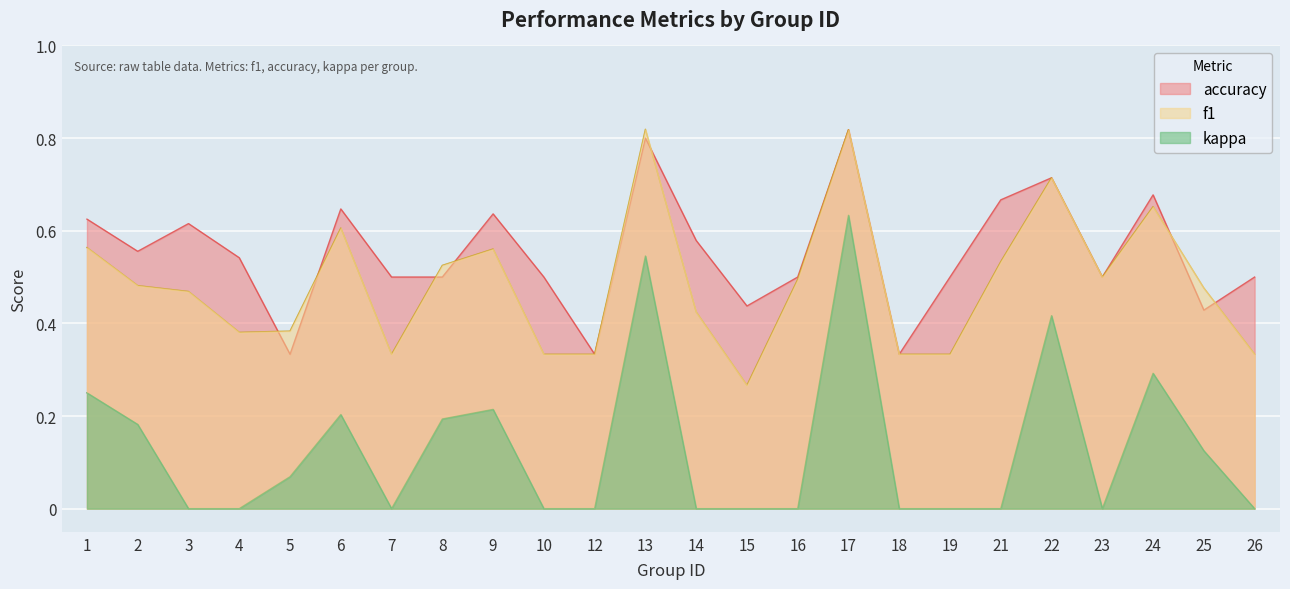

List the series in order of their overall mean, lowest first.

kappa, f1, accuracy